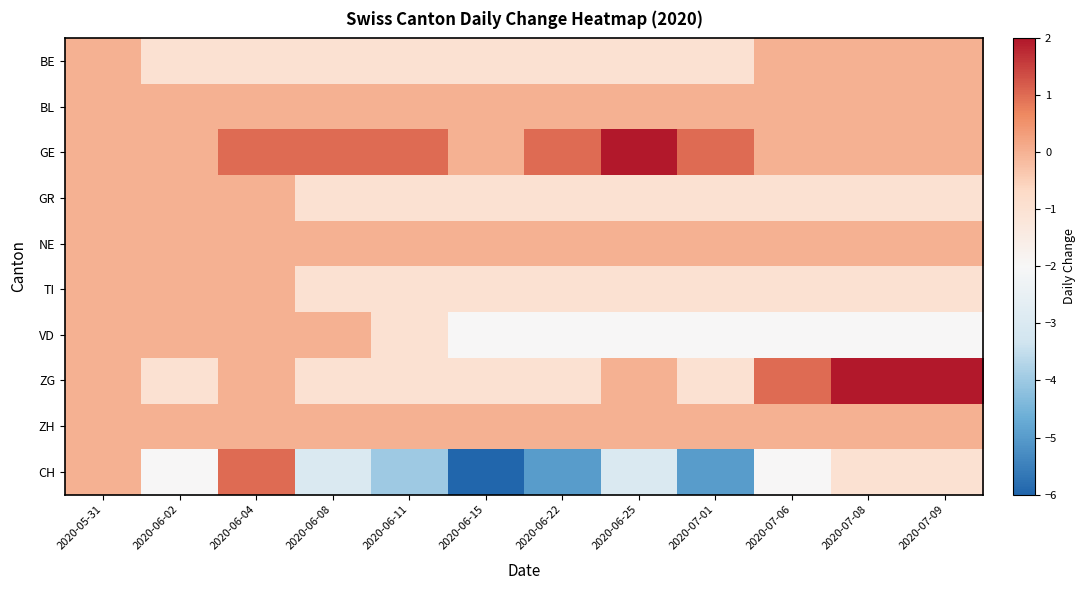

Which has a higher value, 2020-06-11 or 2020-07-09?

2020-07-09